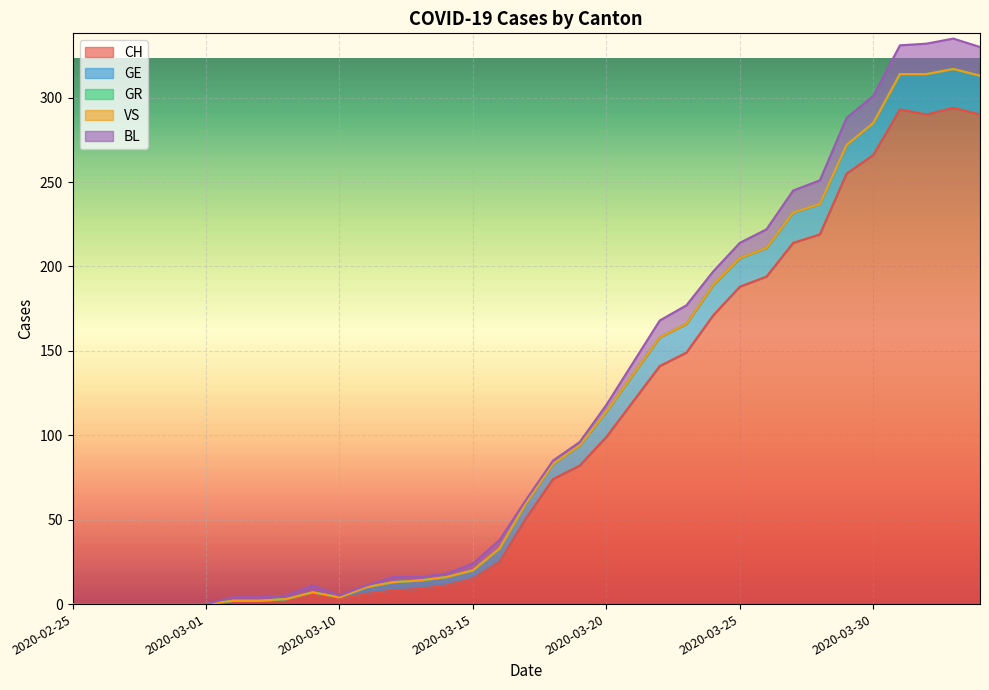

Count the number of categories in the chart.

35